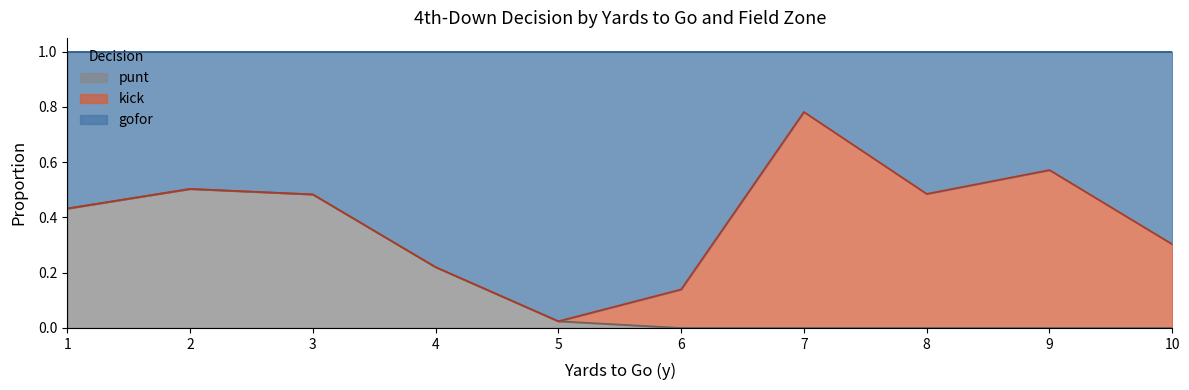

The value of punt at 6 is 0.2. True or false?

False